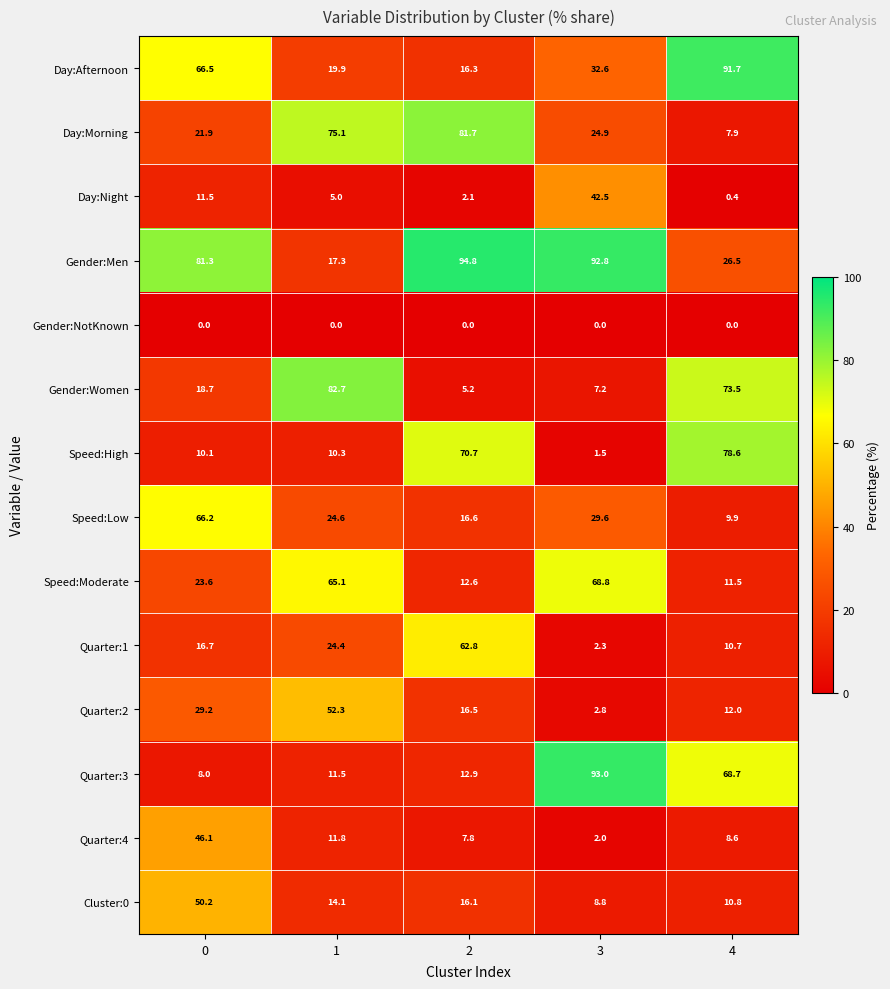

Rank the categories by Day:Afternoon value from lowest to highest.

2, 1, 3, 0, 4